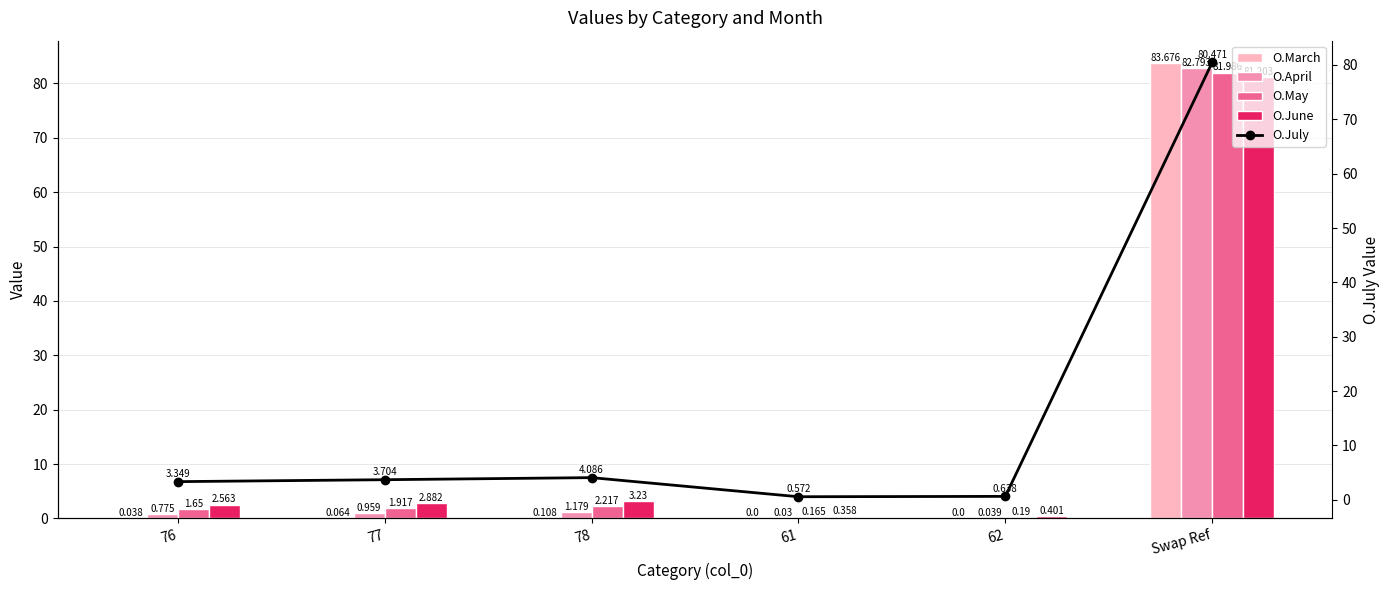

Rank the categories by O.June value from lowest to highest.

61, 62, 76, 77, 78, Swap Ref